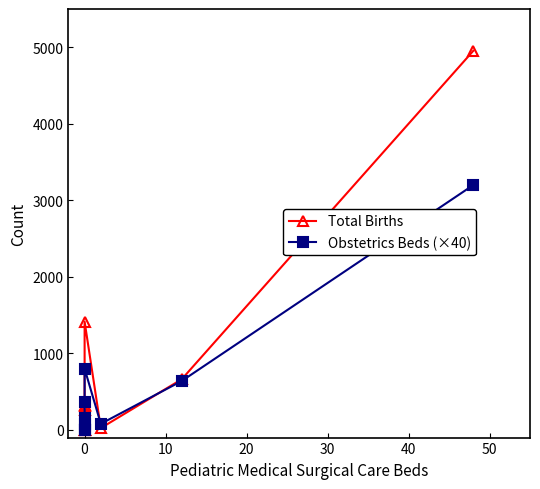

Which series ends up on top after the final intersection of Obstetrics Beds (×40) and Total Births?

Total Births